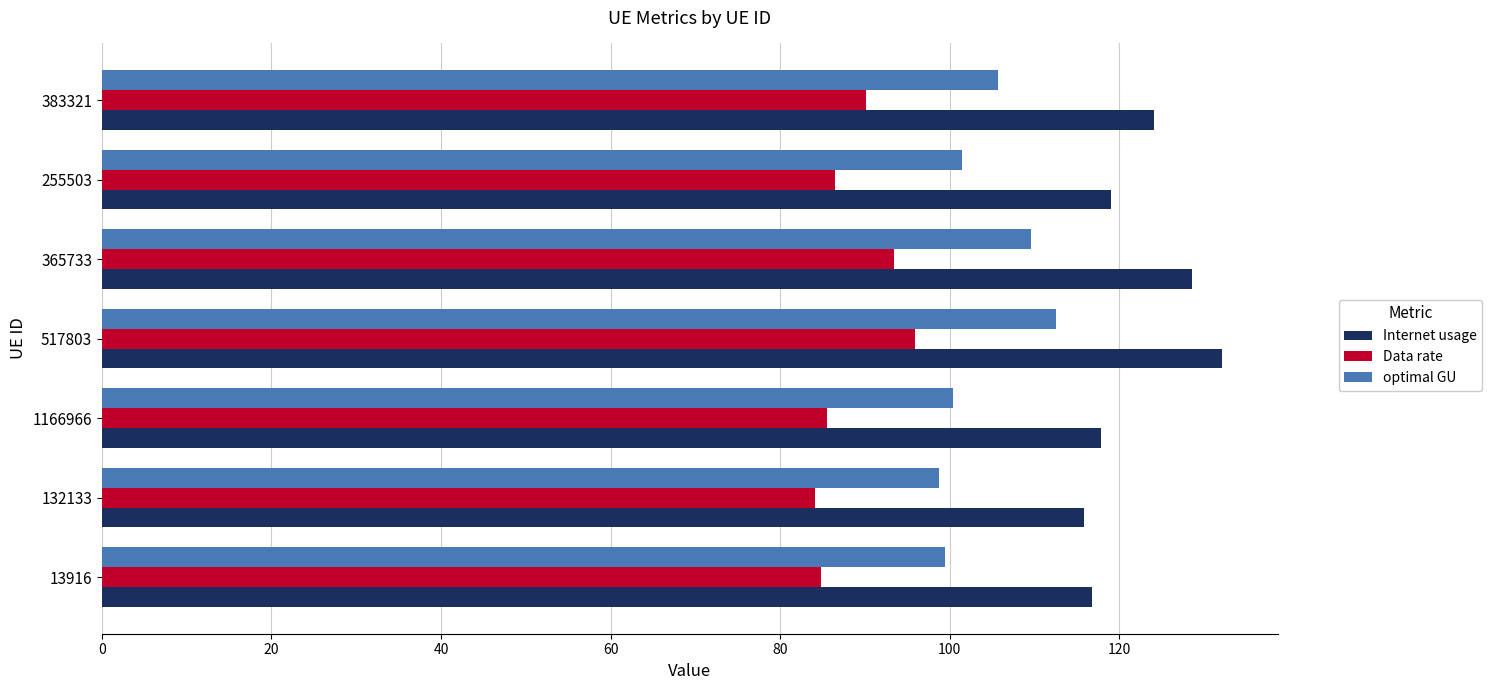

What is the difference between the highest and lowest values at 1166966?

32.3